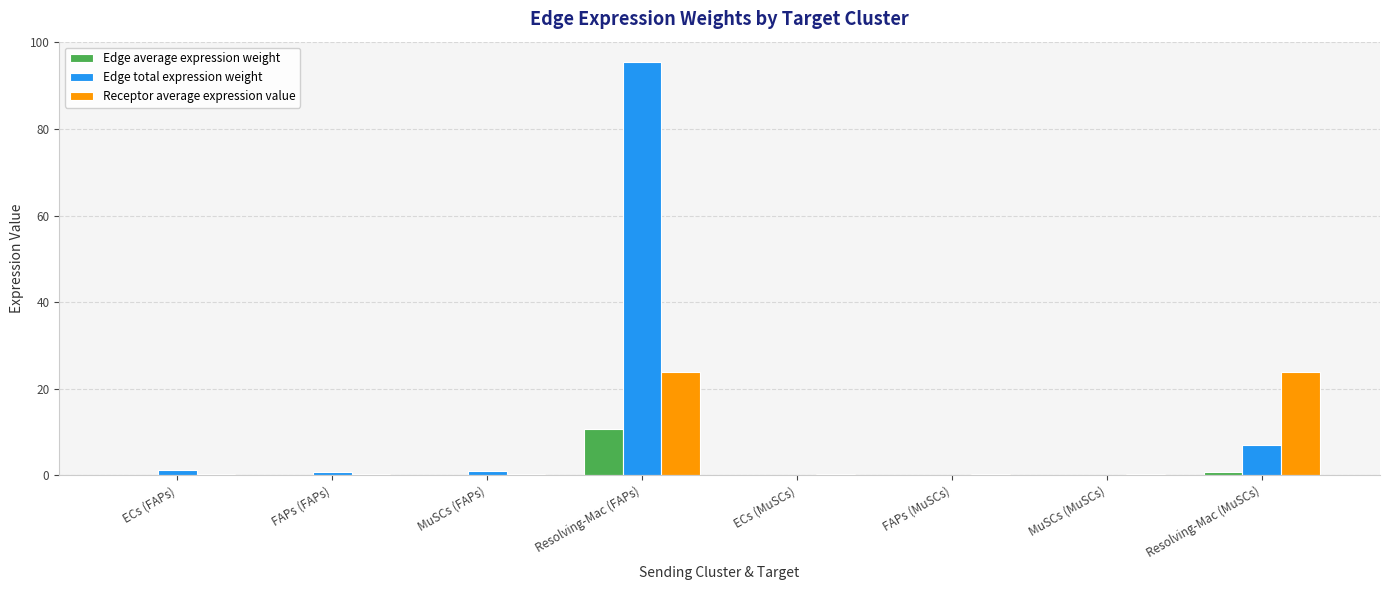

Which series has the largest total across all categories?

Edge total expression weight